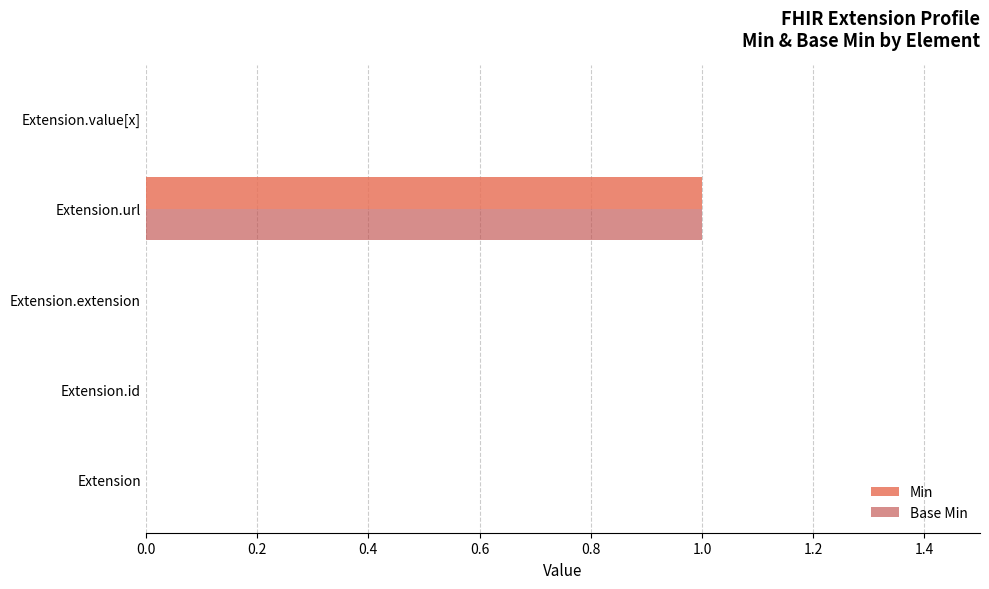

The Min series shows 1 at Extension.url. True or false?

True